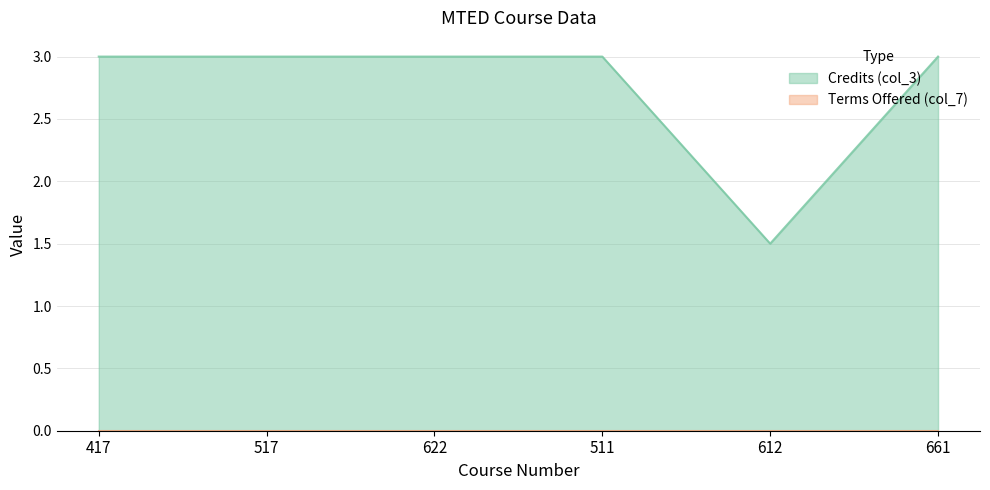

Which category has the highest value across all series?

417